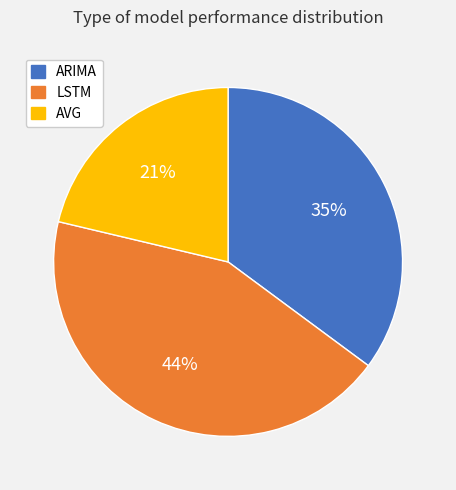

To the nearest percent, what portion does ARIMA represent?

35%